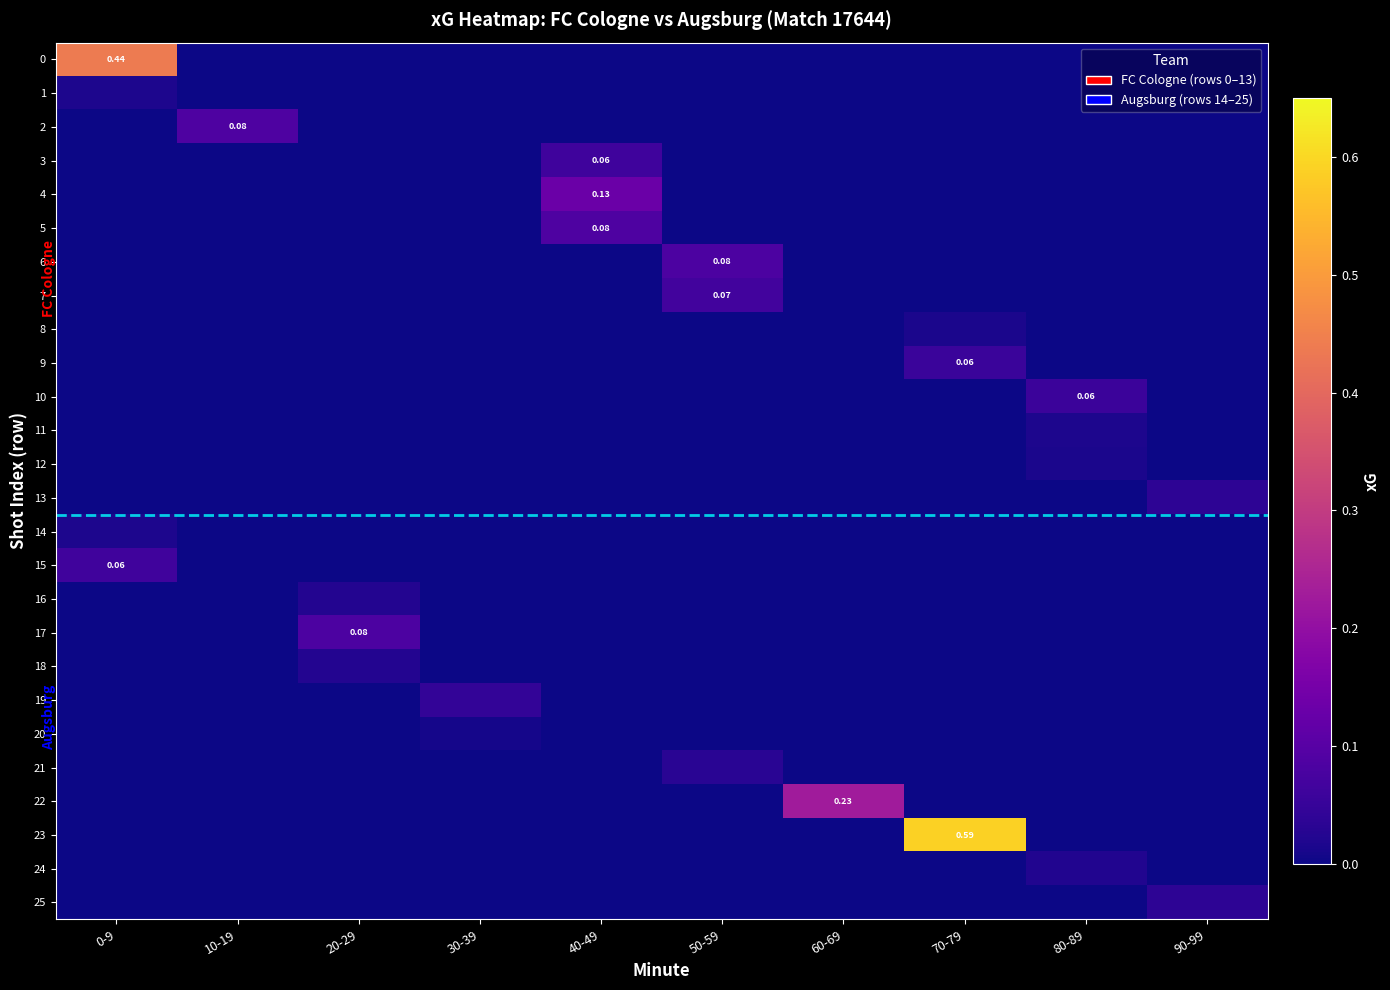

Which has a higher value, 70-79 or 80-89?

70-79